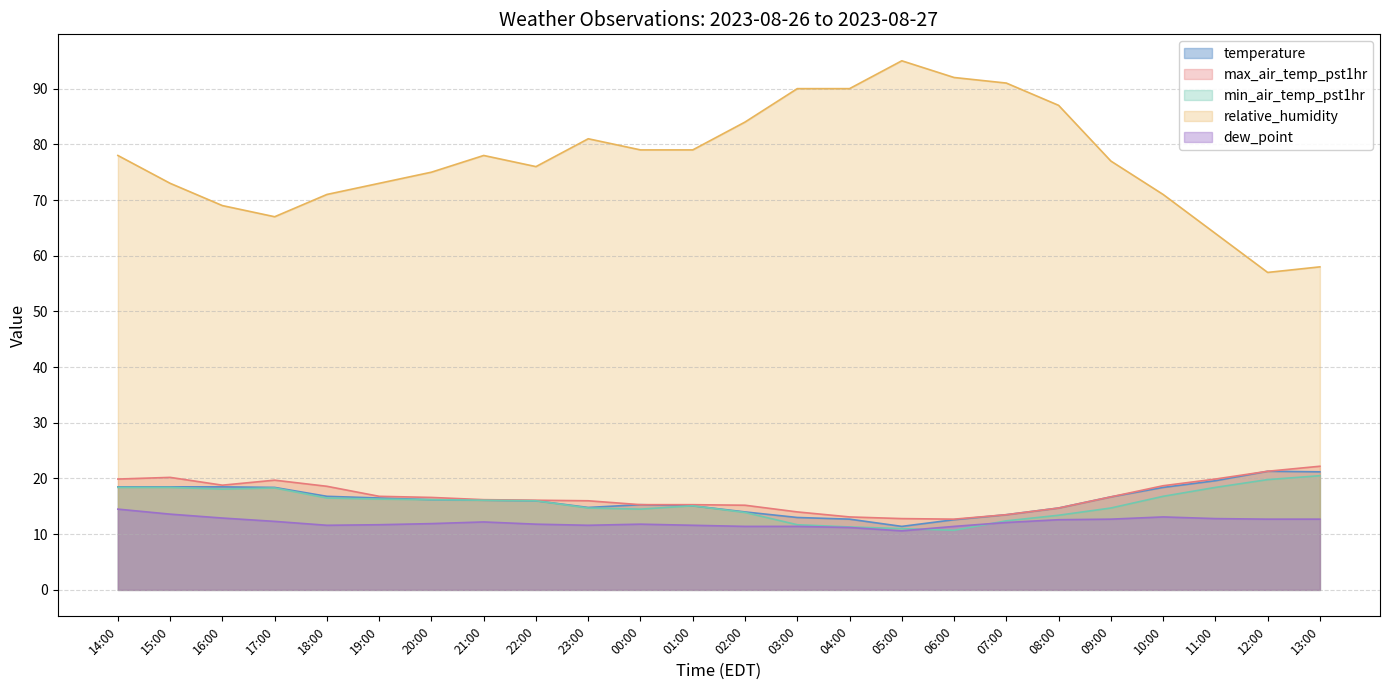

At how many categories does at least one series exceed 61?

22